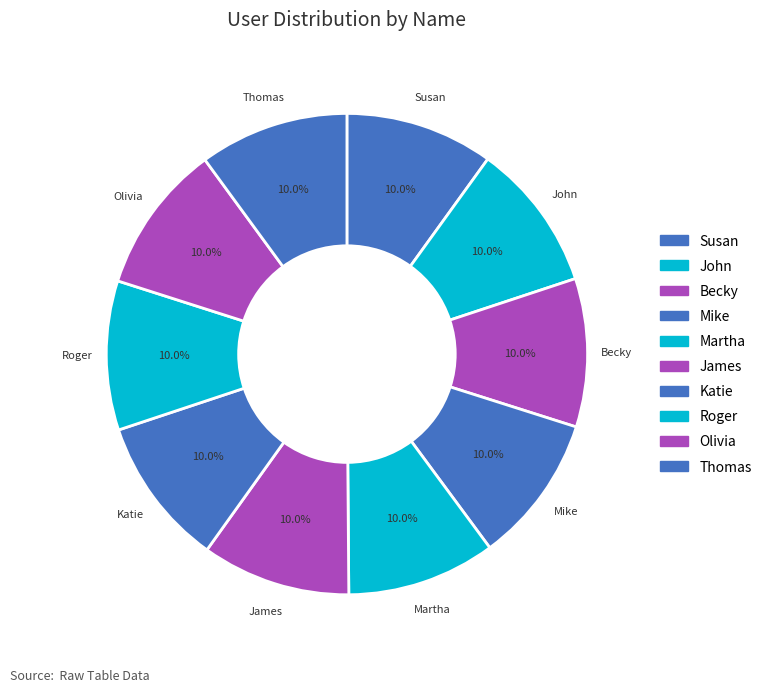

How many slices are in this pie chart?

10